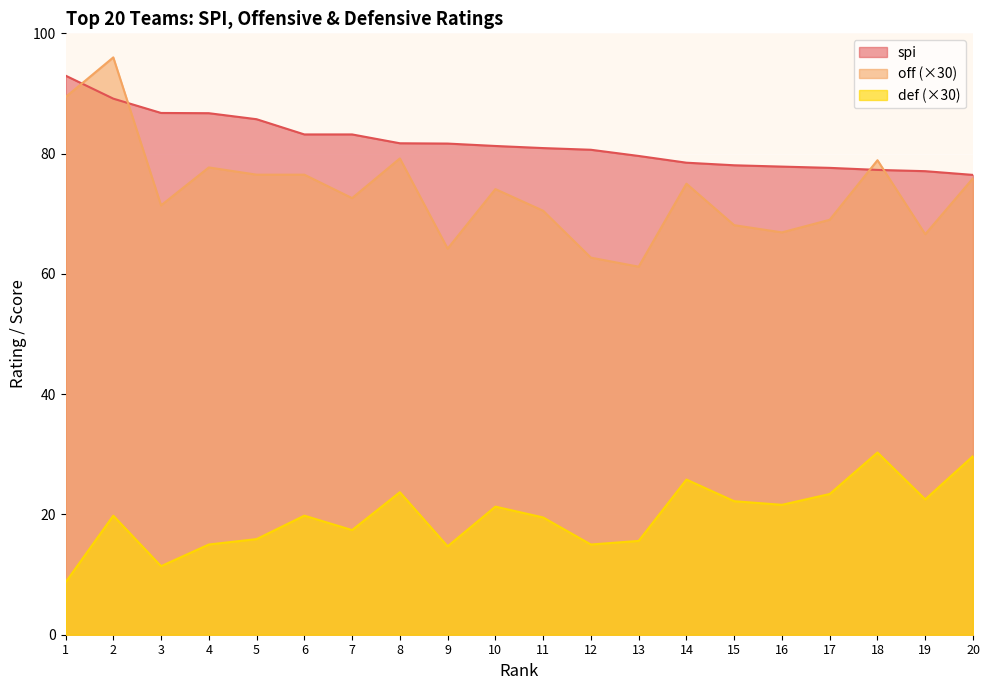

Which has a higher value, 10 or 2?

2